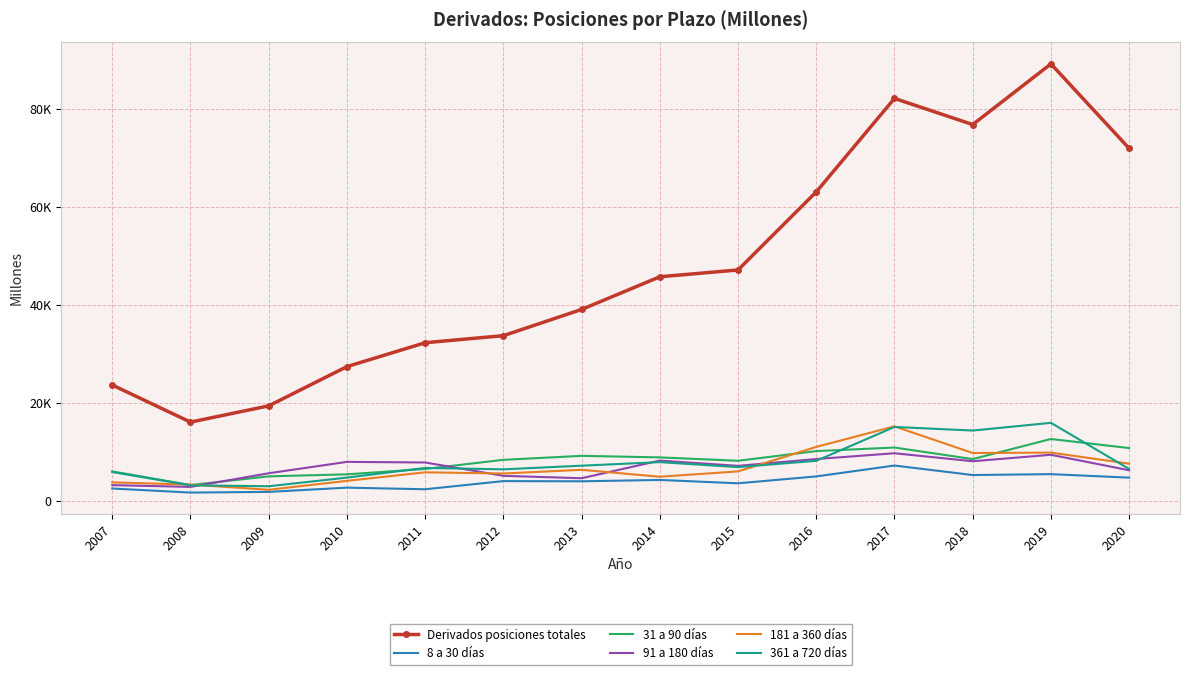

After their last crossing, which series has the higher values: 91 a 180 días or 31 a 90 días?

31 a 90 días